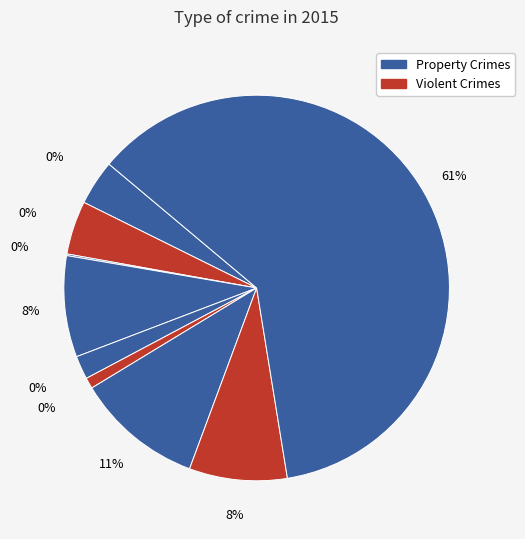

How many slices are in this pie chart?

9